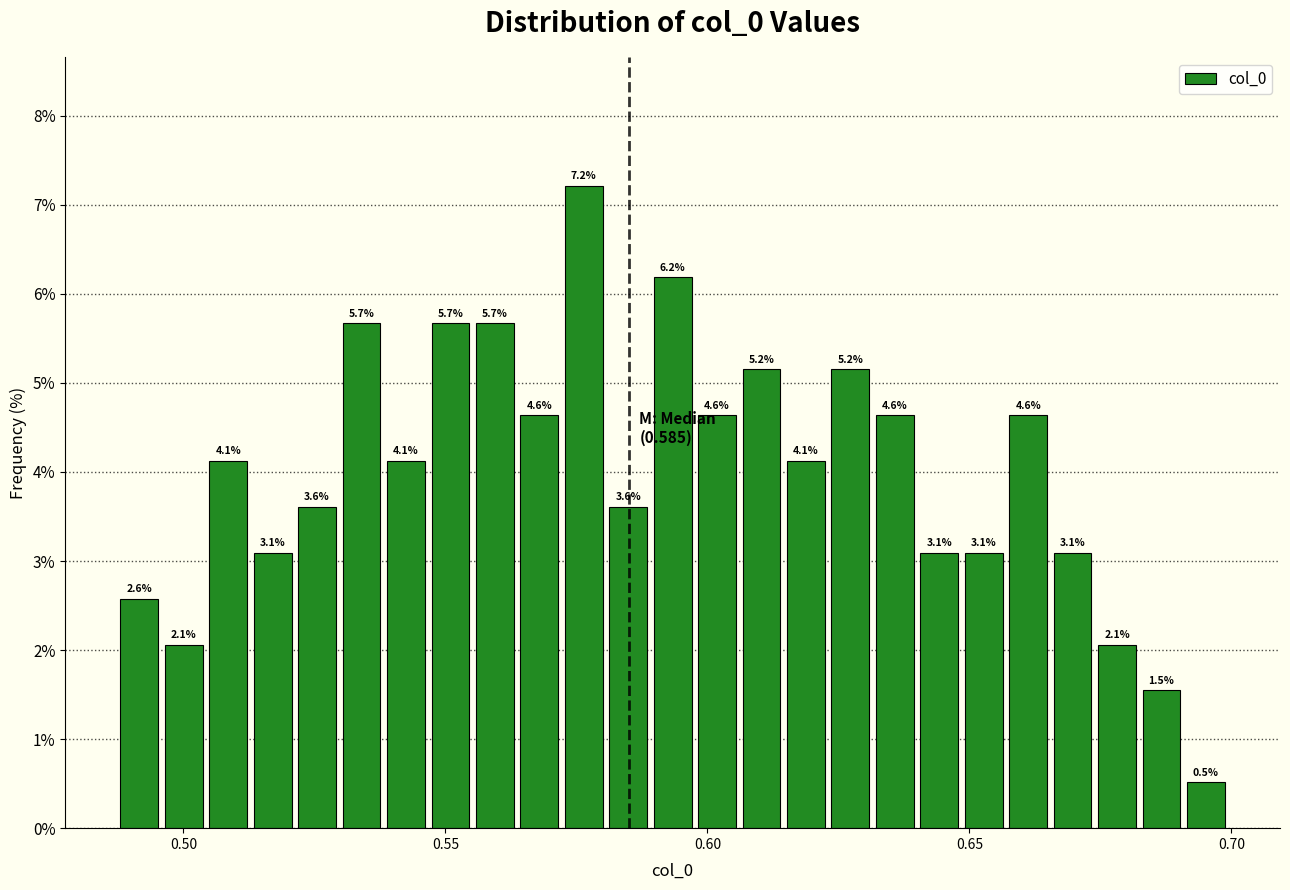

Around what value on the x-axis is the tallest bar? Give the approximate position of its centre, as read against the axis.

0.575